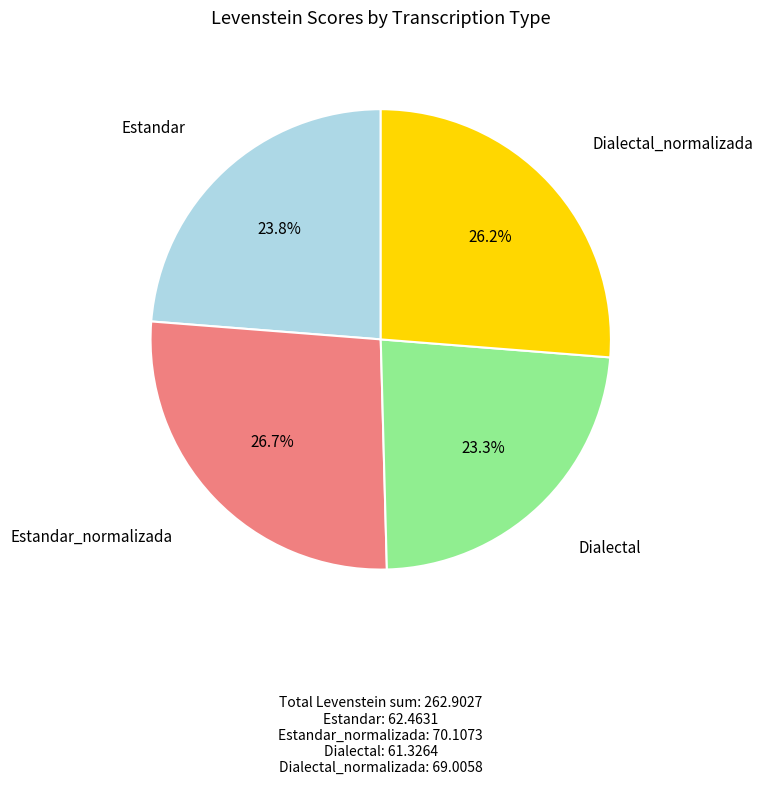

Is it true that Estandar is 24% of the pie?

True